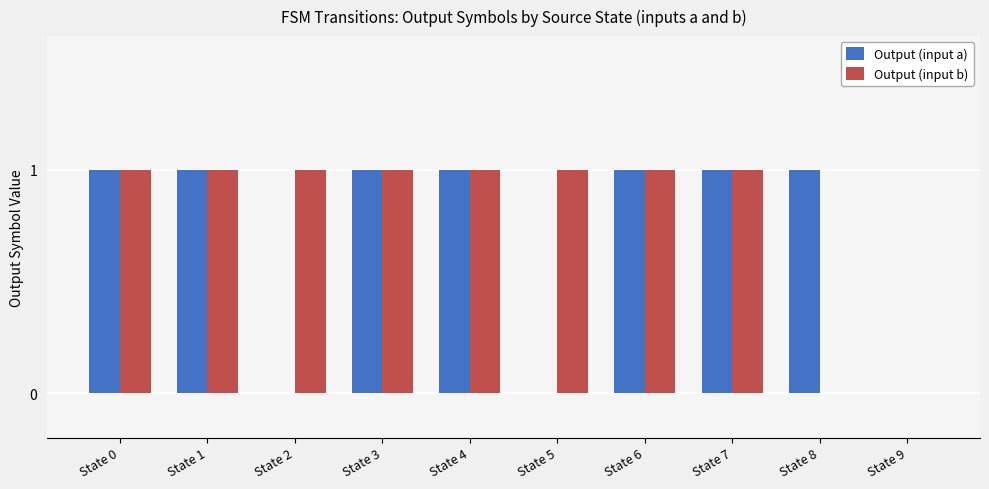

What is the difference between the Output (input b) values at State 4 and State 8?

1